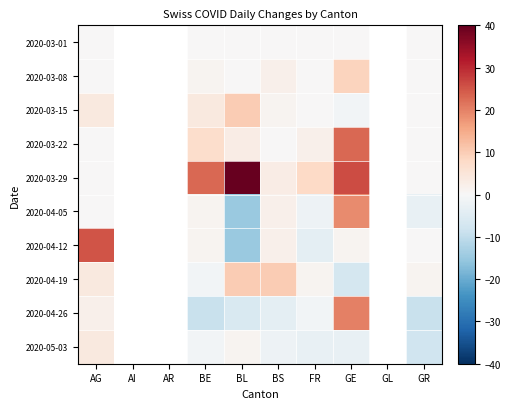

How many categories are shown in the chart?

10